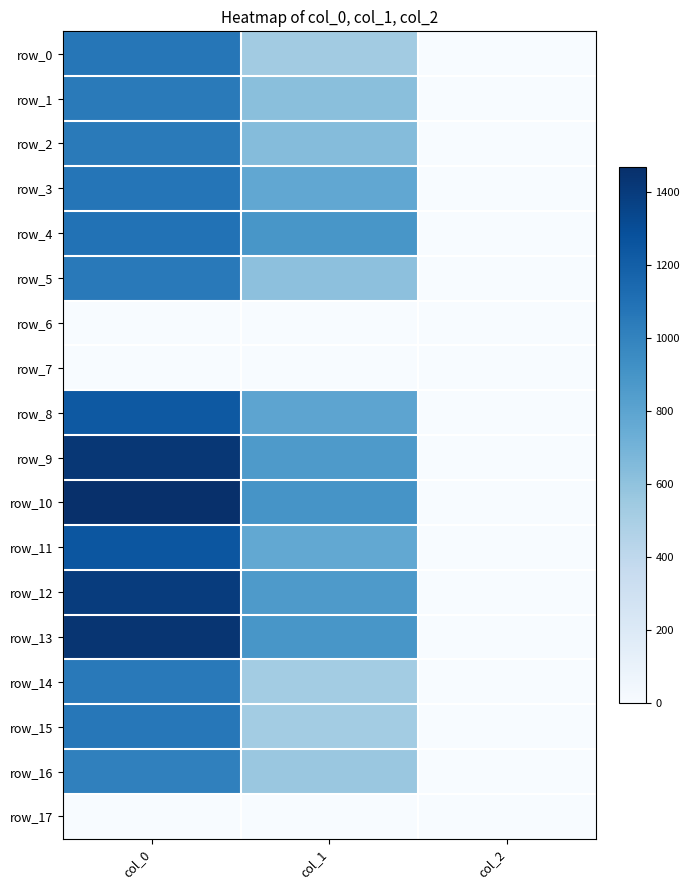

List the labels in order of row_2 value, largest first.

col_0, col_1, col_2